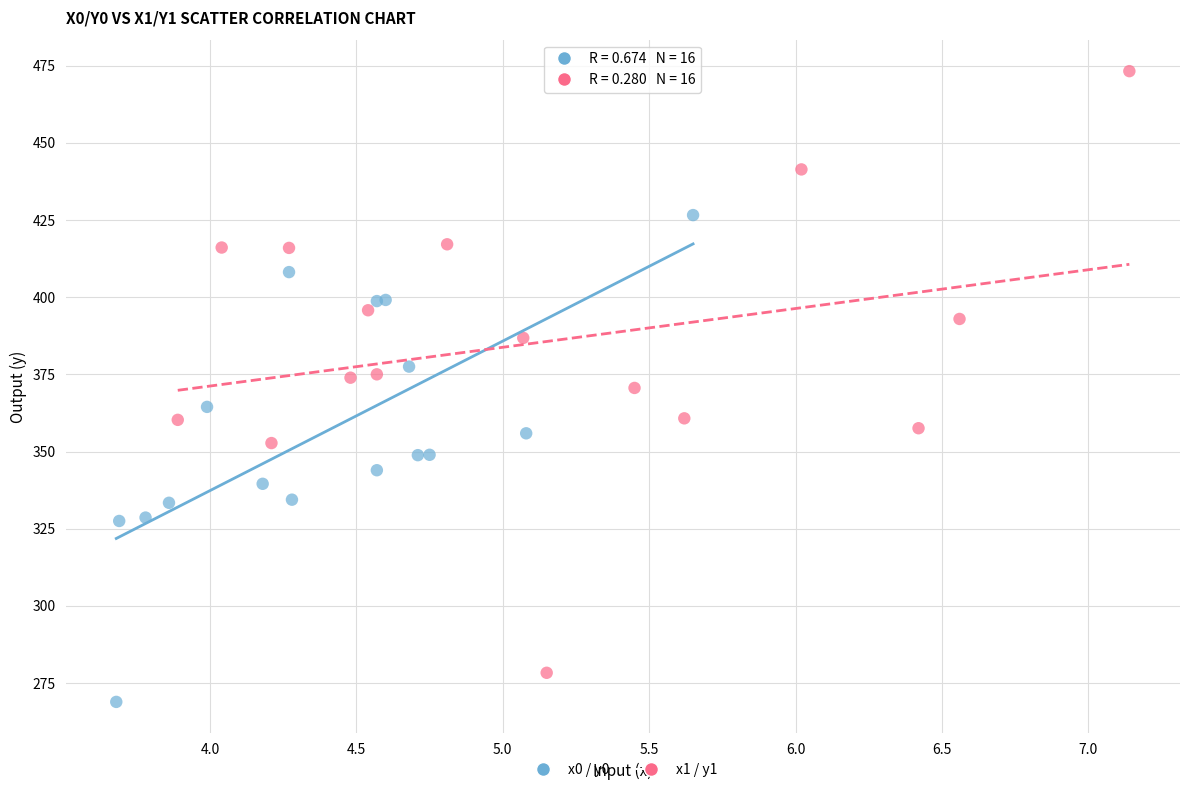

What are all the series names shown in the legend?

x0 / y0, x1 / y1